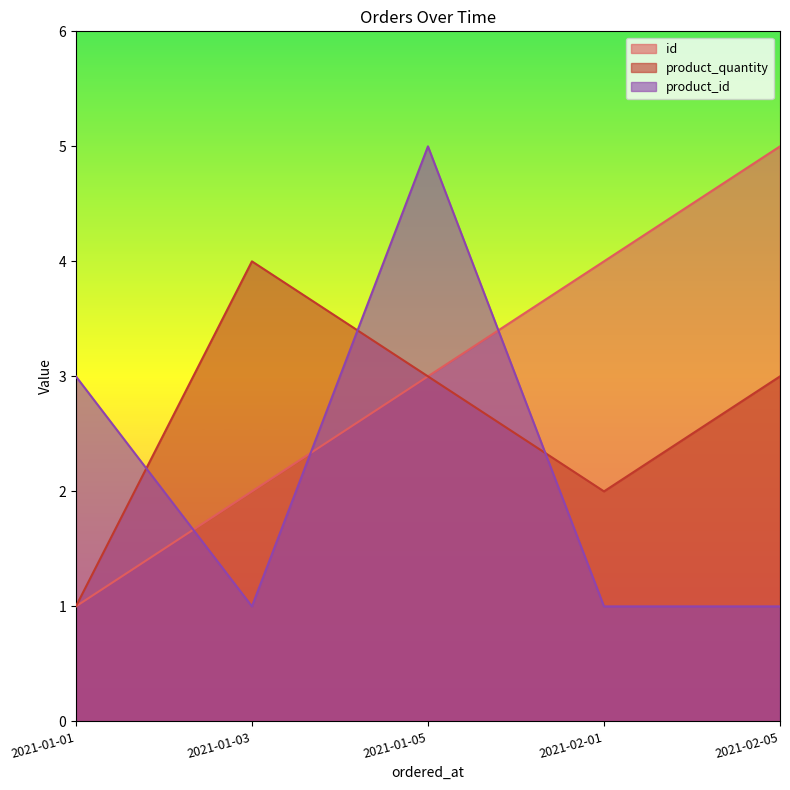

Rank the series at 2021-01-05 from lowest to highest value.

product_quantity, id, product_id